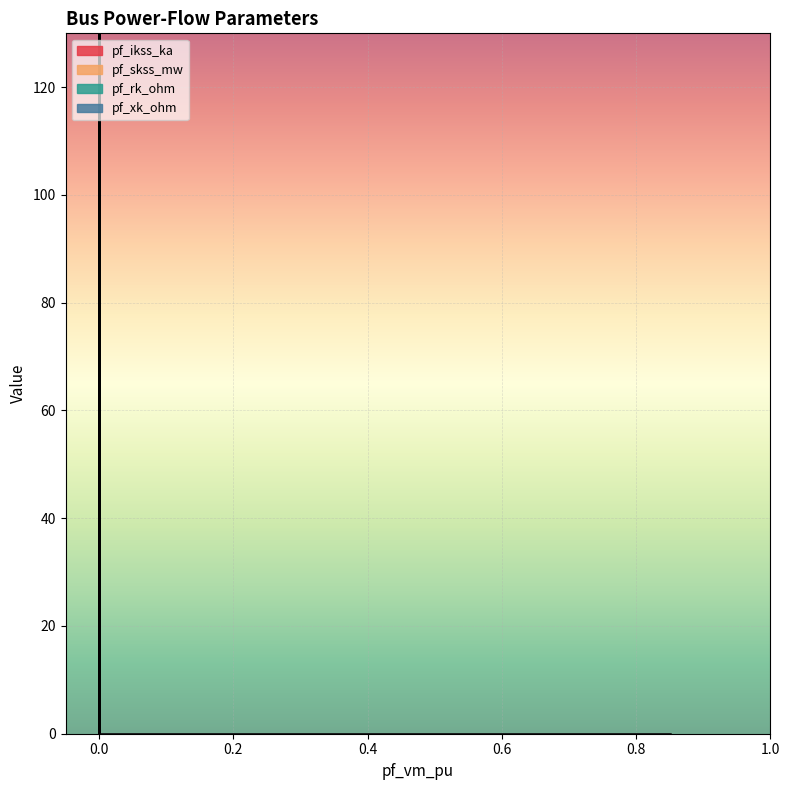

True or false: pf_skss_mw and pf_ikss_ka intersect in this chart.

False